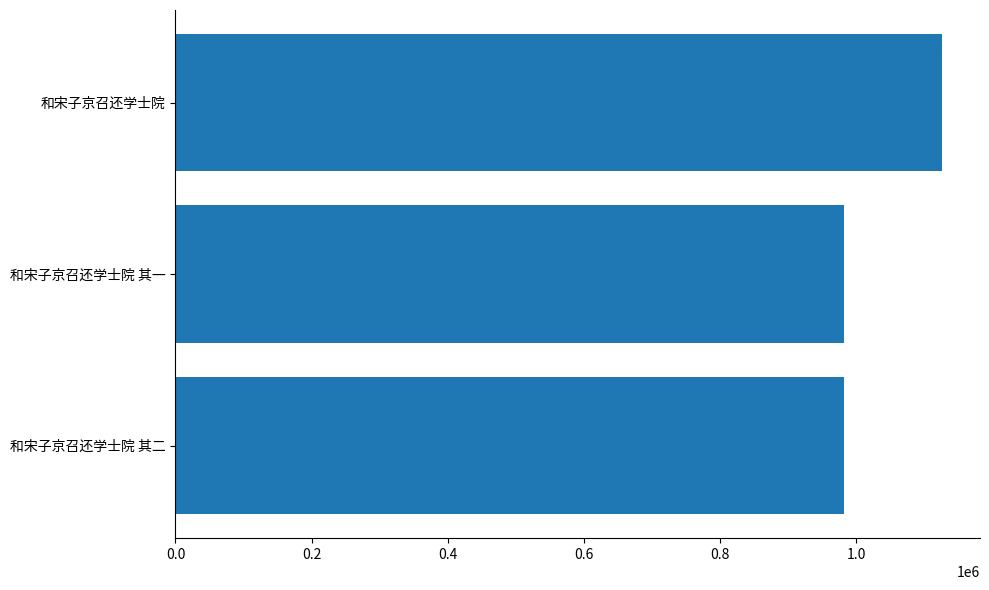

What is the maximum value shown in the chart?

1125279